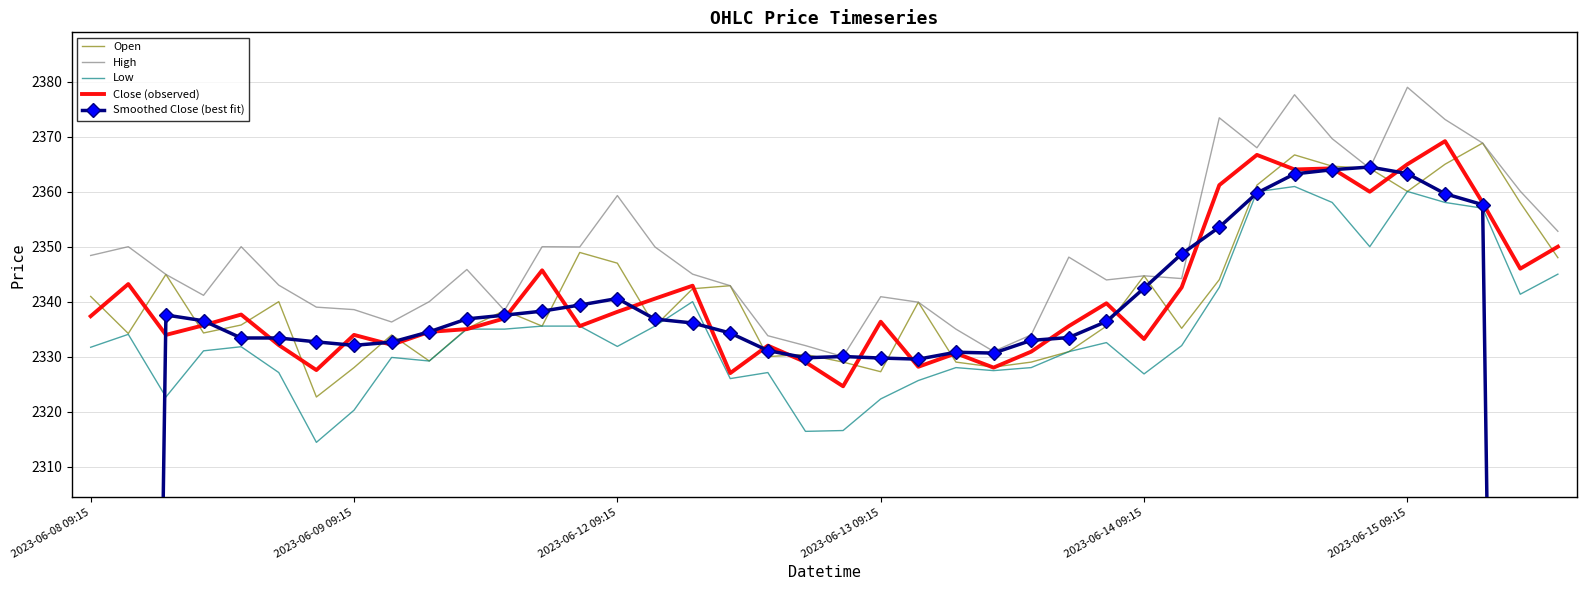

What position from the left is 12?

13